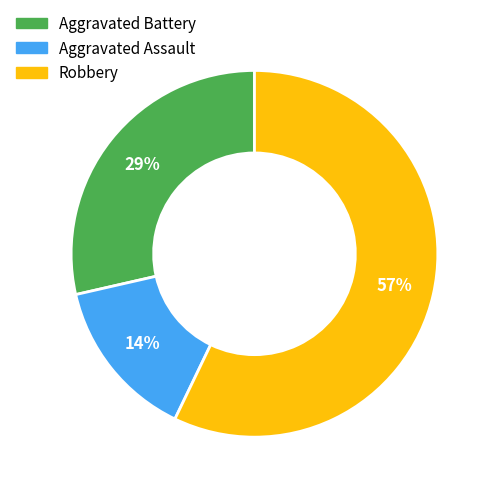

To the nearest percent, what portion does Robbery represent?

57%